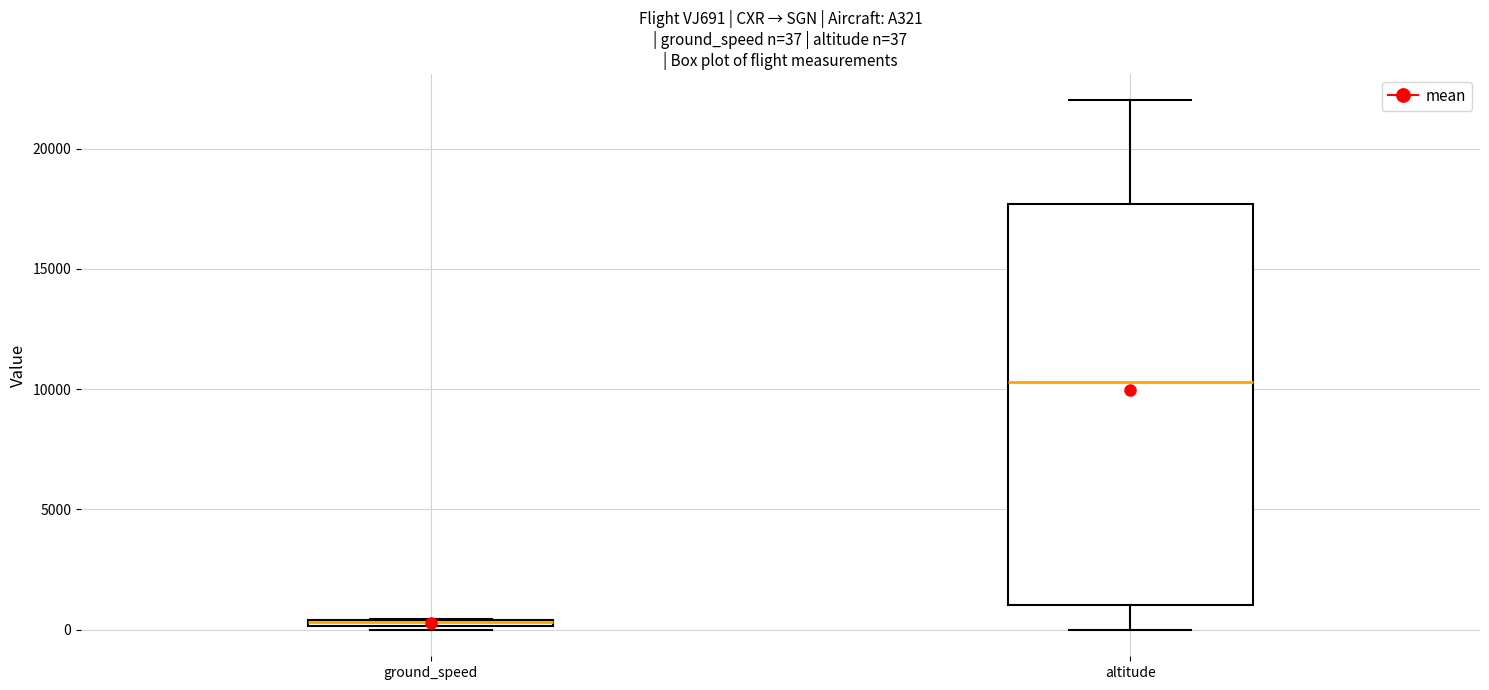

Which box has the highest median line?

altitude